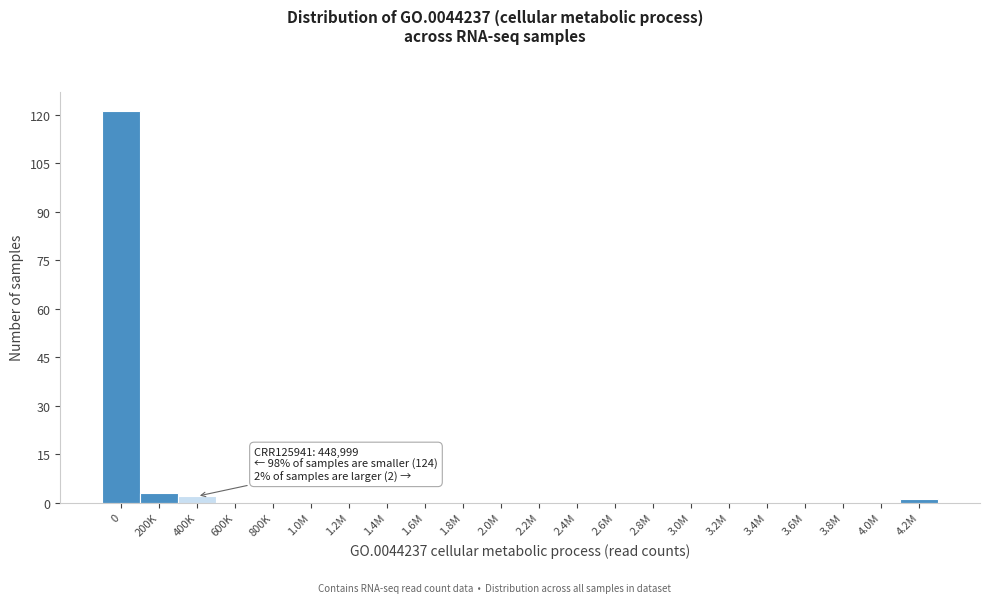

Reading right to left, list all the values displayed in this chart.

4.2M=1	4.0M=0	3.8M=0	3.6M=0	3.4M=0	3.2M=0	3.0M=0	2.8M=0	2.6M=0	2.4M=0	2.2M=0	2.0M=0	1.8M=0	1.6M=0	1.4M=0	1.2M=0	1.0M=0	800K=0	600K=0	400K=2	200K=3	0=121